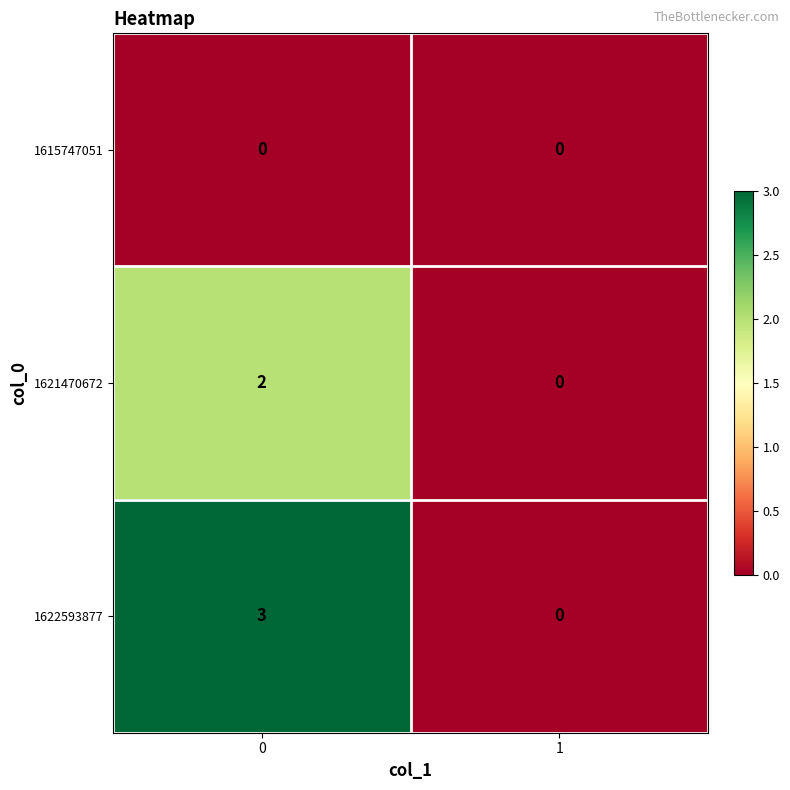

Reading left to right, transcribe all the data shown in this chart.

1615747051: 0	0
1621470672: 2	0
1622593877: 3	0